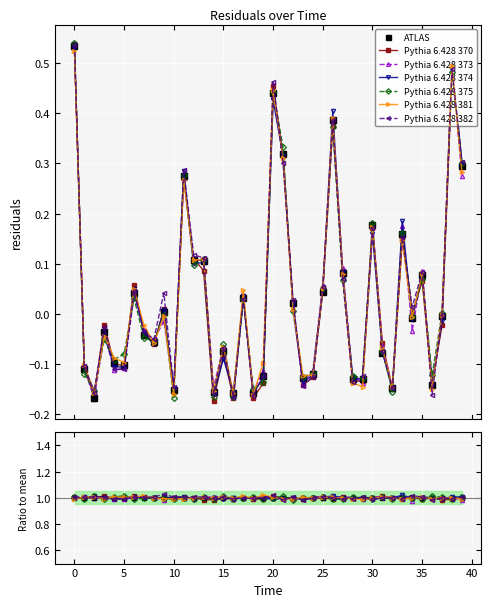

How many values are below zero?

22